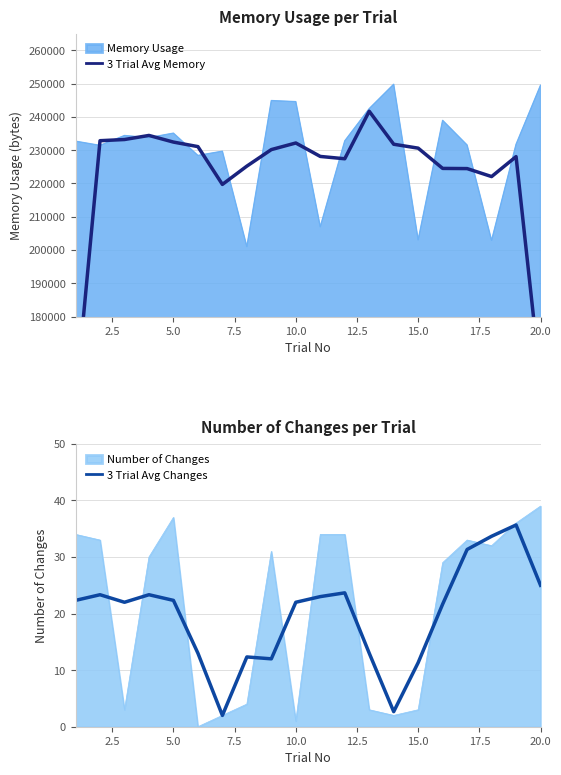

The value of Memory Usage at 5.0 is 127469. True or false?

False